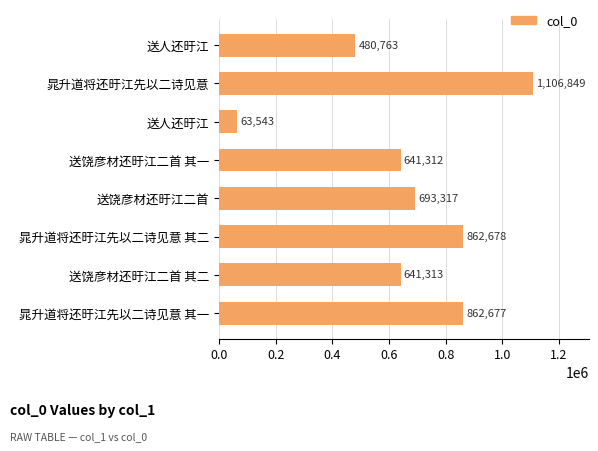

How many data points are less than 693317?

4